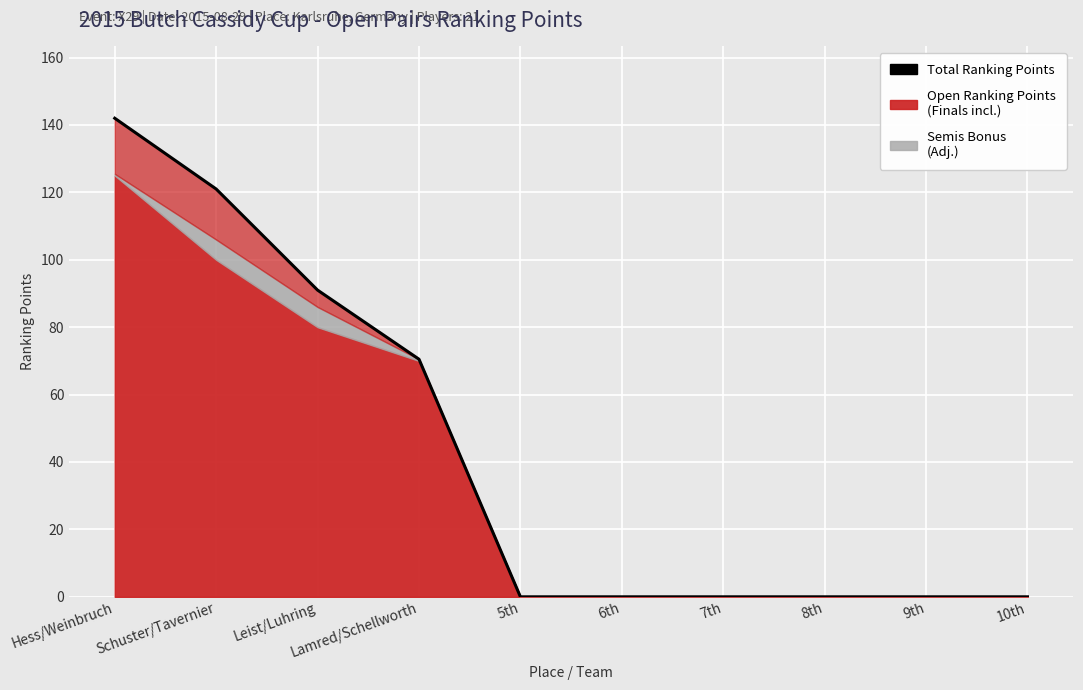

How many lines are shown in the chart?

1